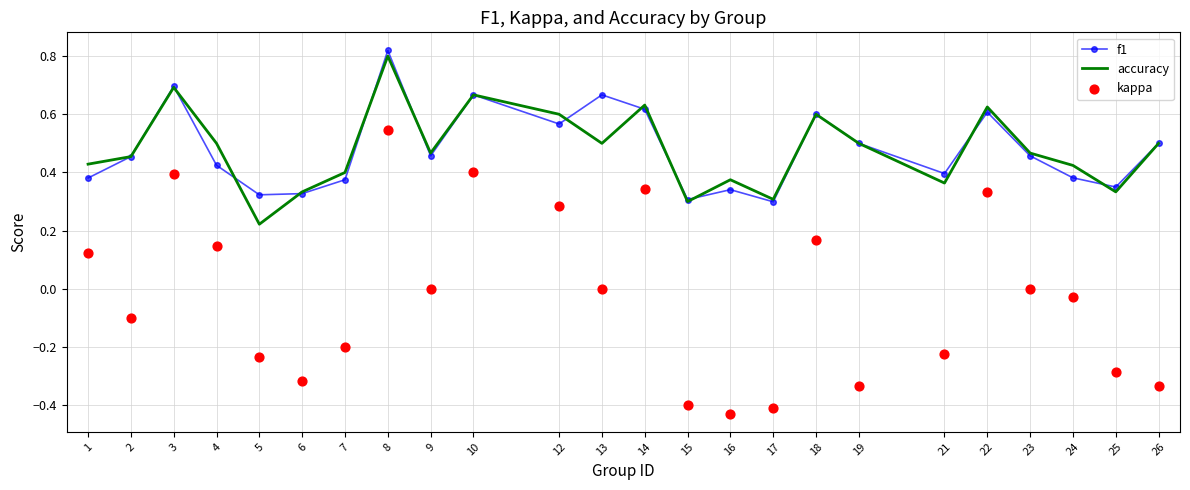

At which category is the sum across all series the highest?

8